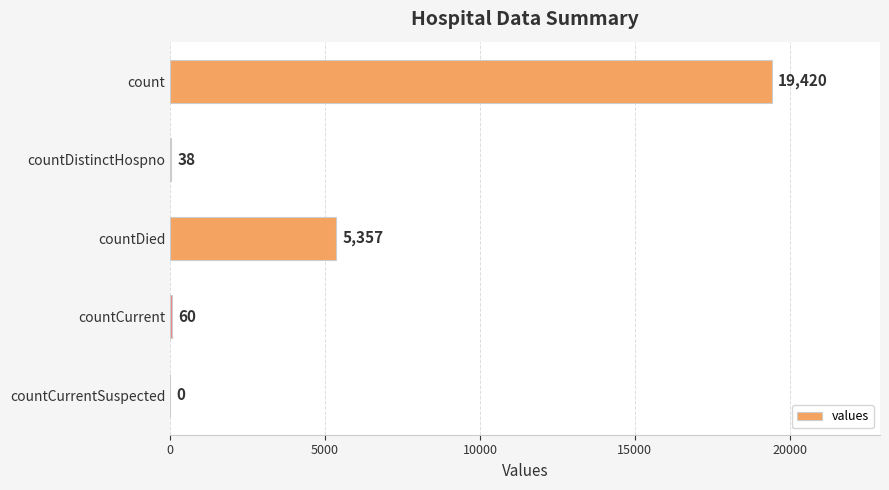

Reading top to bottom, transcribe all the data shown in this chart.

count=19420	countDistinctHospno=38	countDied=5357	countCurrent=60	countCurrentSuspected=0